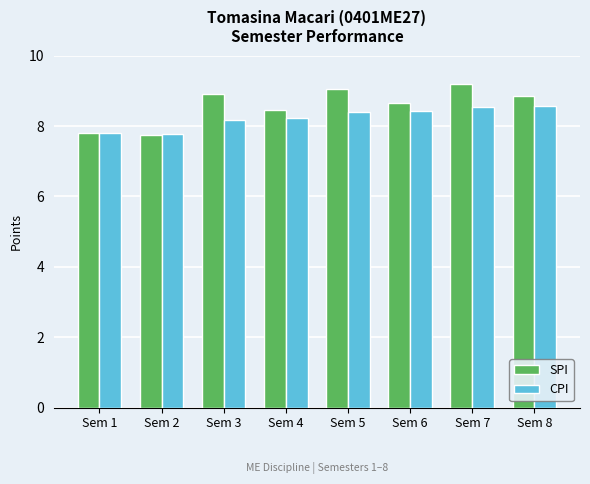

What is the total value across all series at Sem 7?

17.7